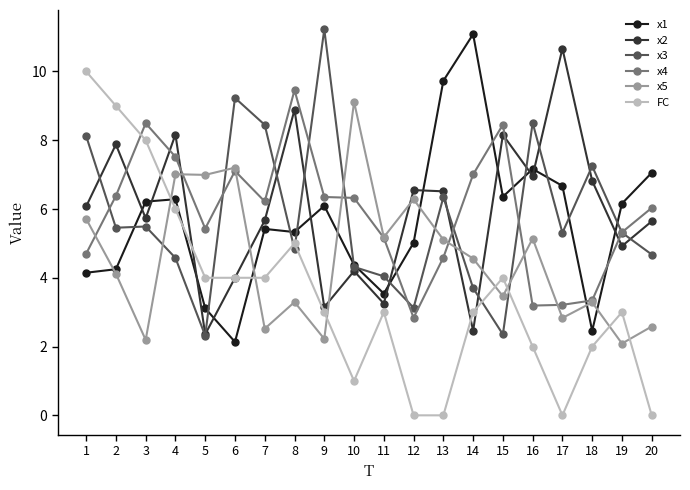

True or false: x3 has more than 0 interior local peaks.

True